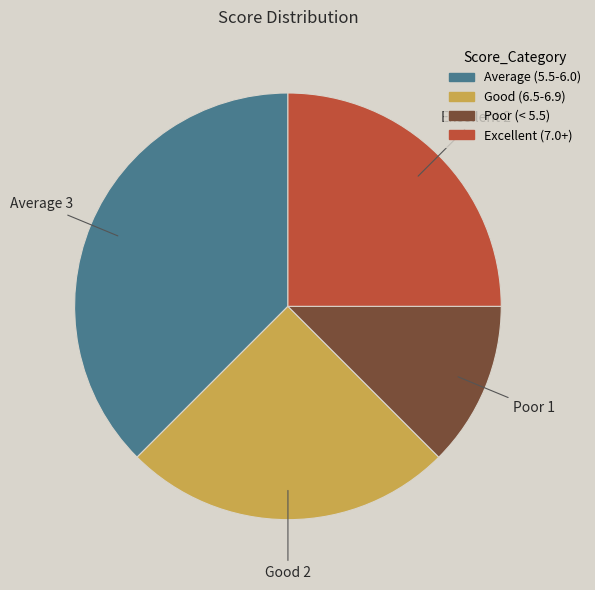

Is there a majority slice in this chart?

No